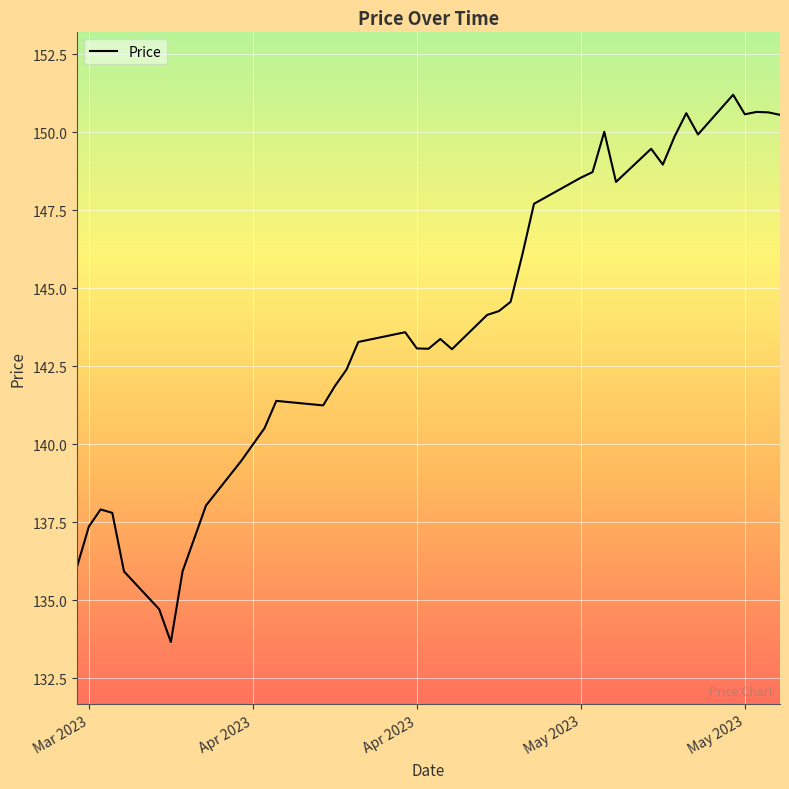

What is the greatest value displayed?

151.2